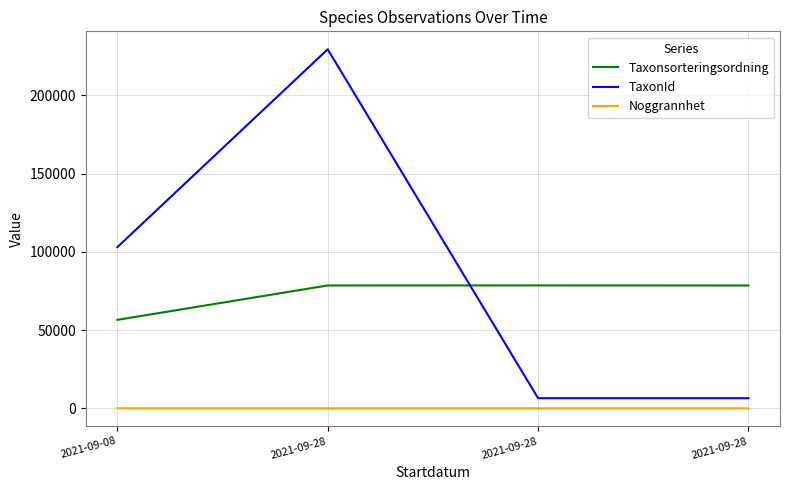

What are all the series names shown in the legend?

Taxonsorteringsordning, TaxonId, Noggrannhet